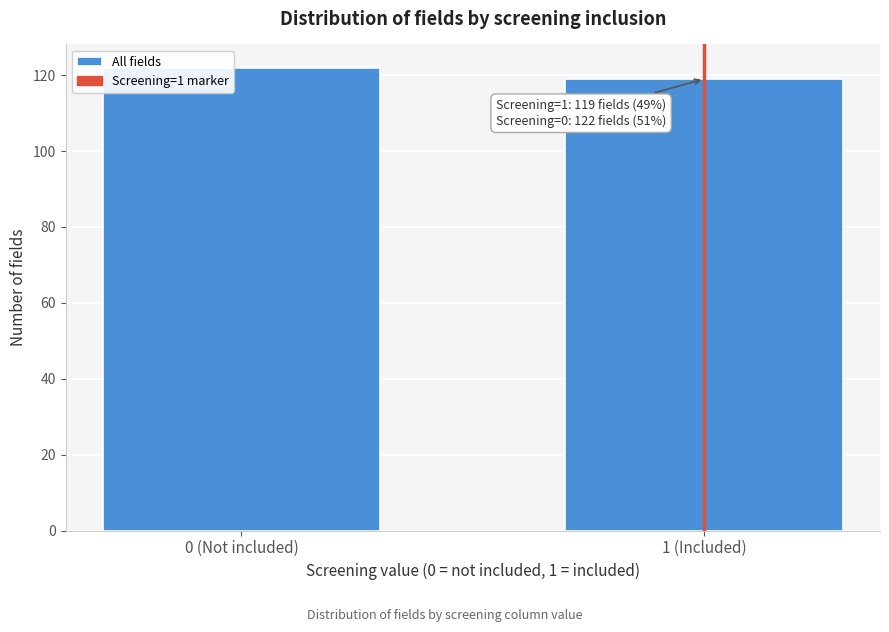

Reading left to right, transcribe all the data shown in this chart.

0 (Not included)=122	1 (Included)=119